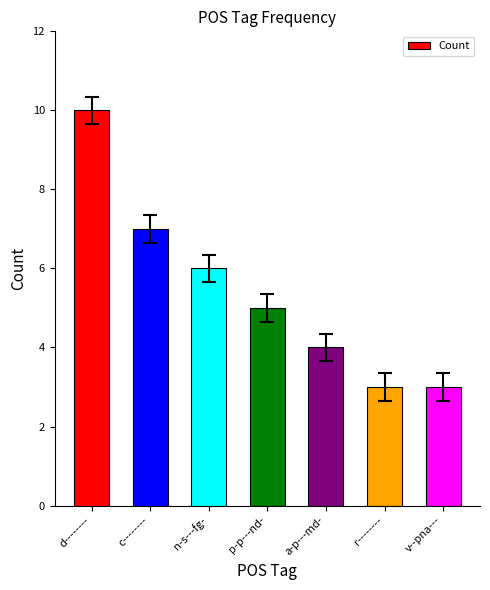

What value does the data have at a-p---md-?

4